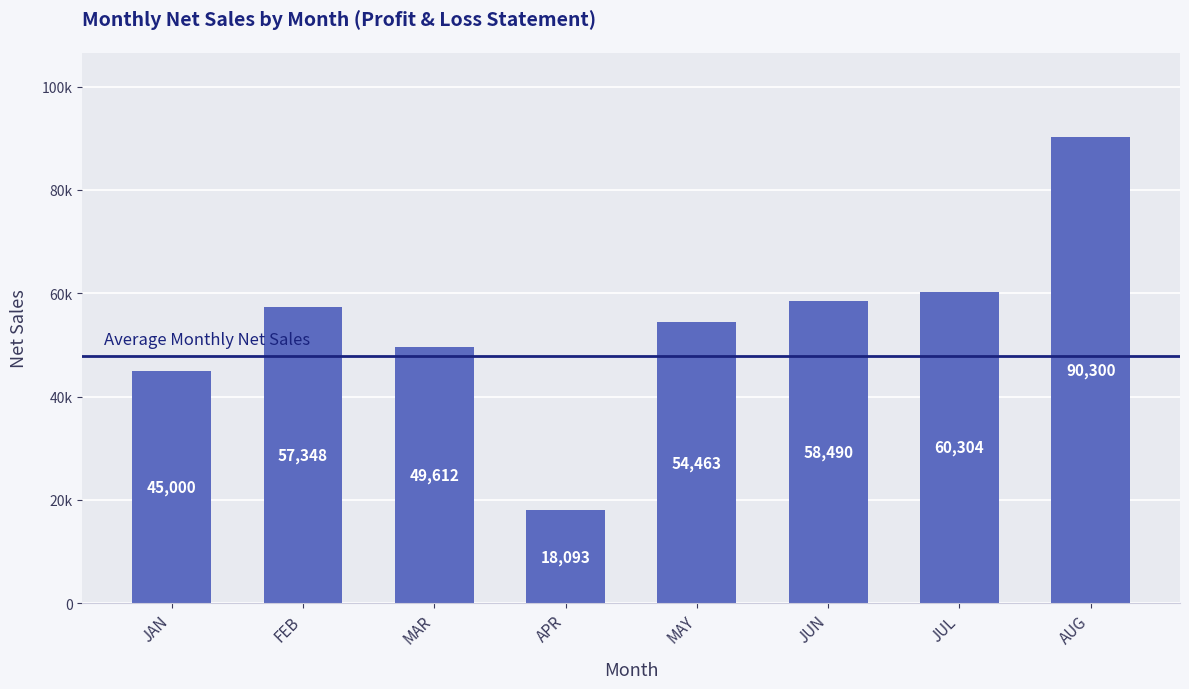

What is the label of the 6th bar from the right?

MAR